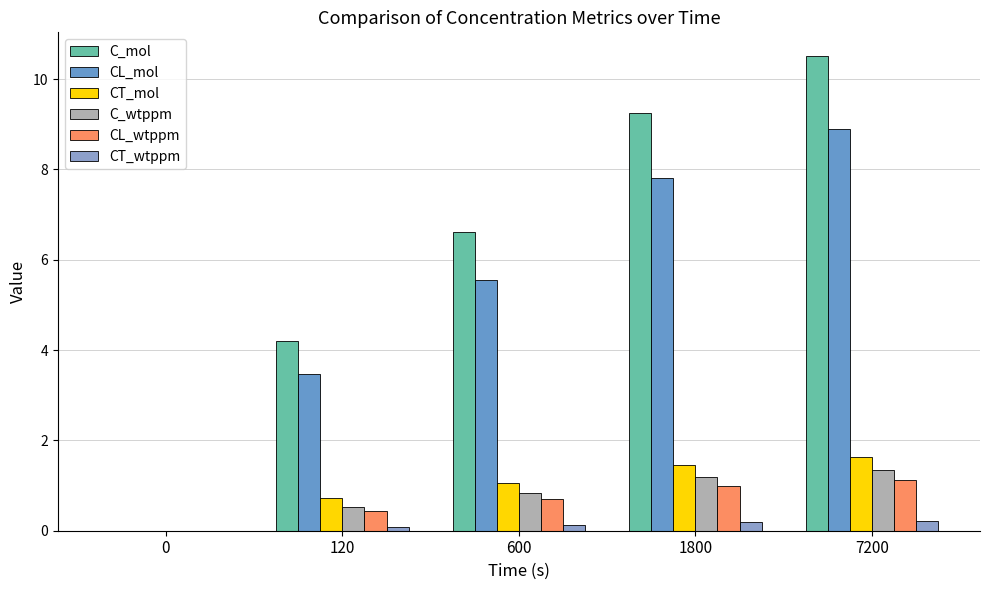

Is it true that CL_wtppm equals 2.0 at 7200?

False